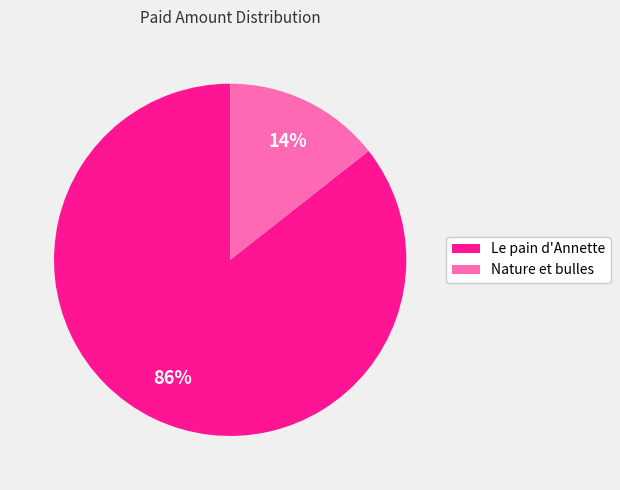

To the nearest percent, what is the average slice percentage?

50%